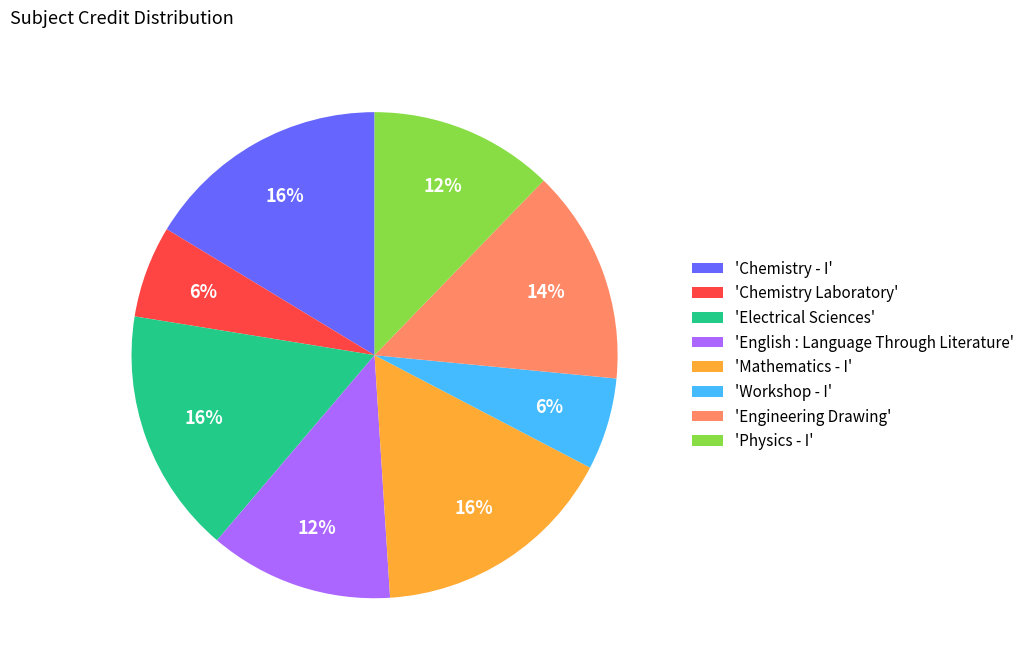

Do 'English : Language Through Literature' and 'Electrical Sciences' together represent more than half of the pie?

No